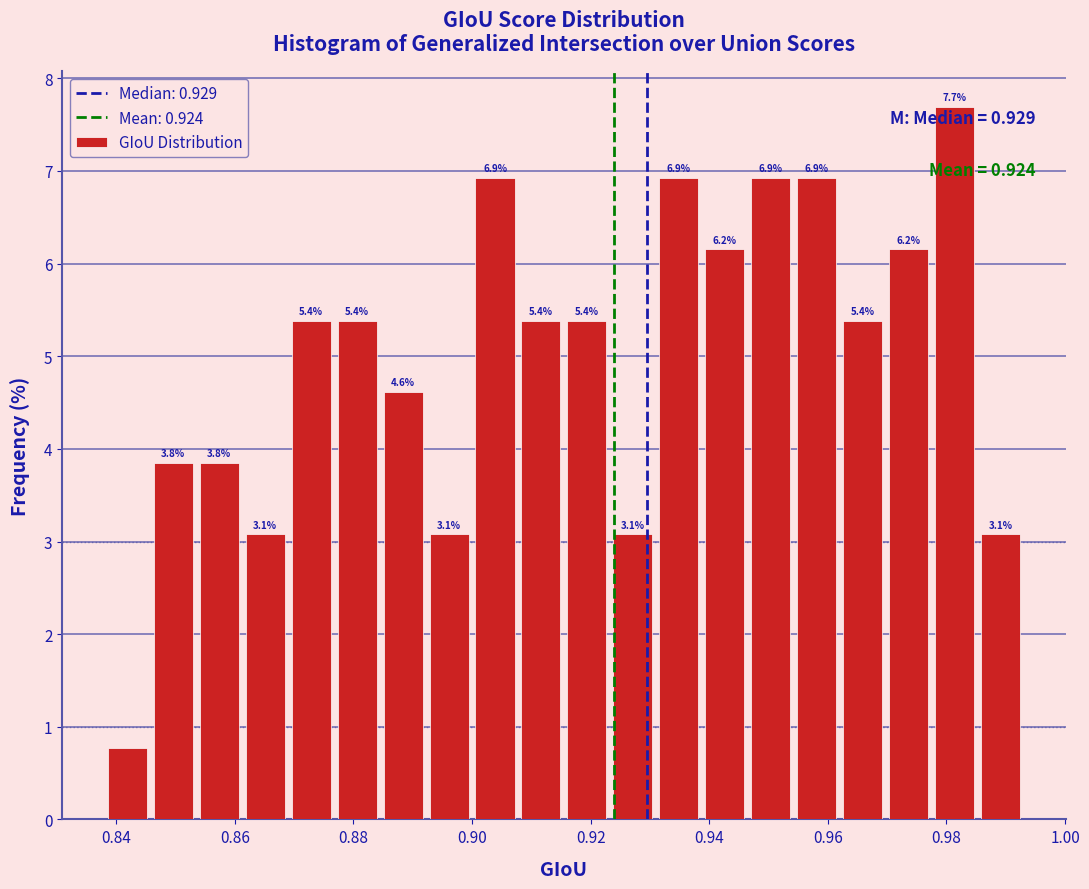

Around what value on the x-axis is the tallest bar? Give the approximate position of its centre, as read against the axis.

0.982